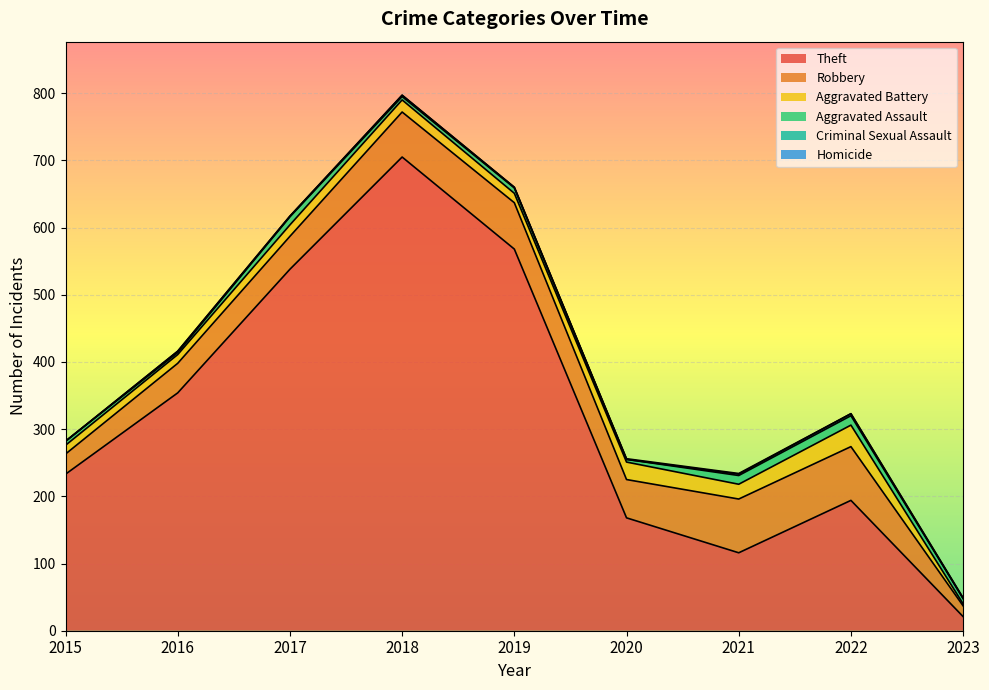

What is the difference between the maximum and minimum values in the Aggravated Battery series?

29